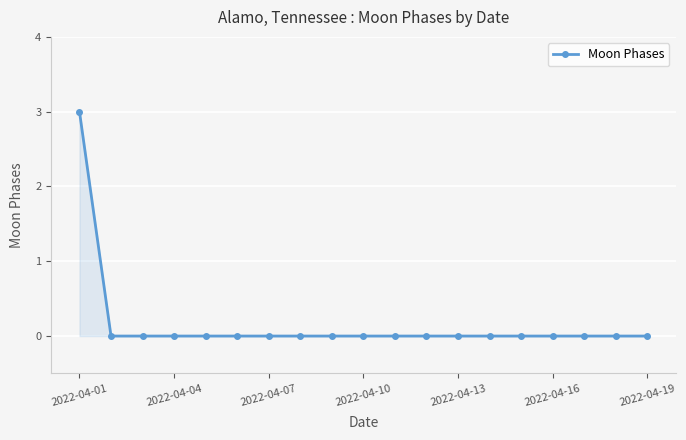

What is the sum of all values?

3